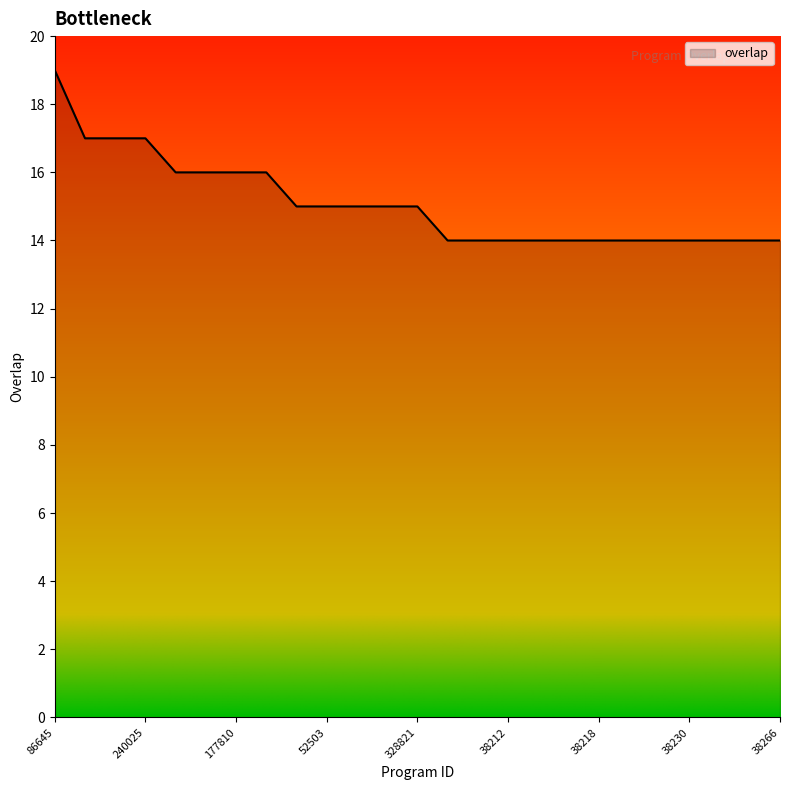

What is the difference between the maximum and minimum values?

5